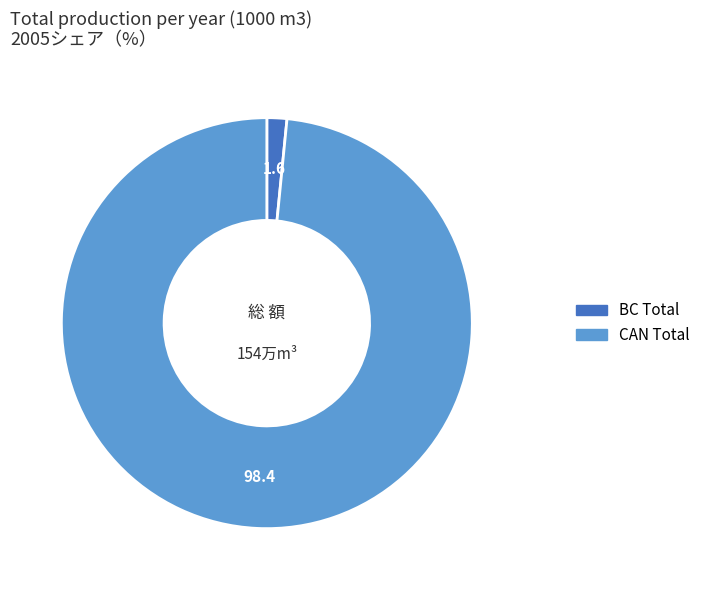

What is the largest slice in the pie chart?

CAN Total